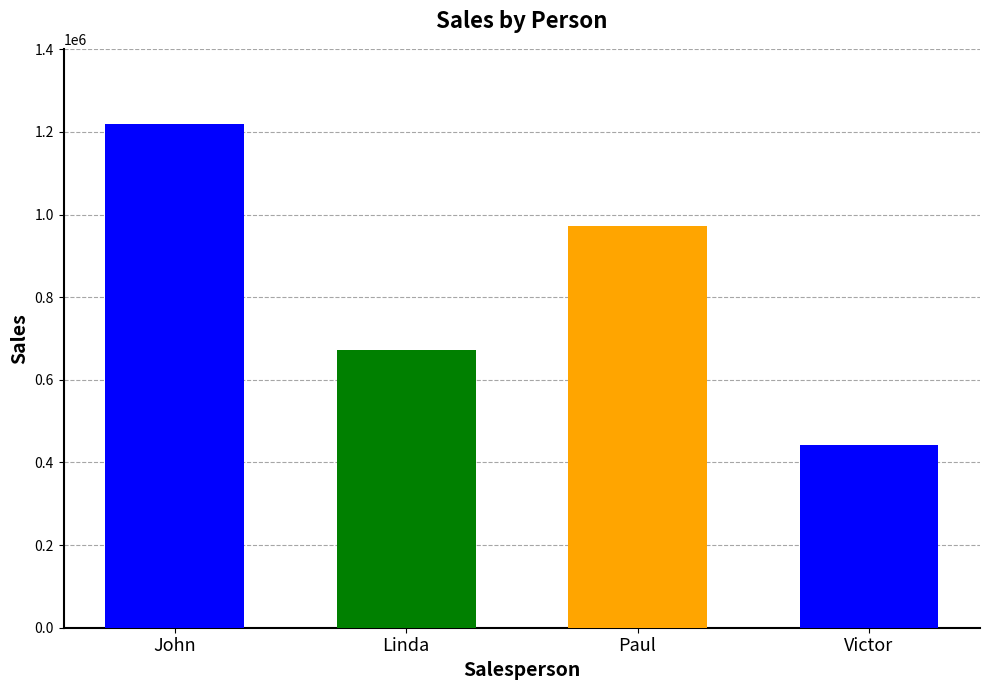

Count the number of categories in the chart.

4